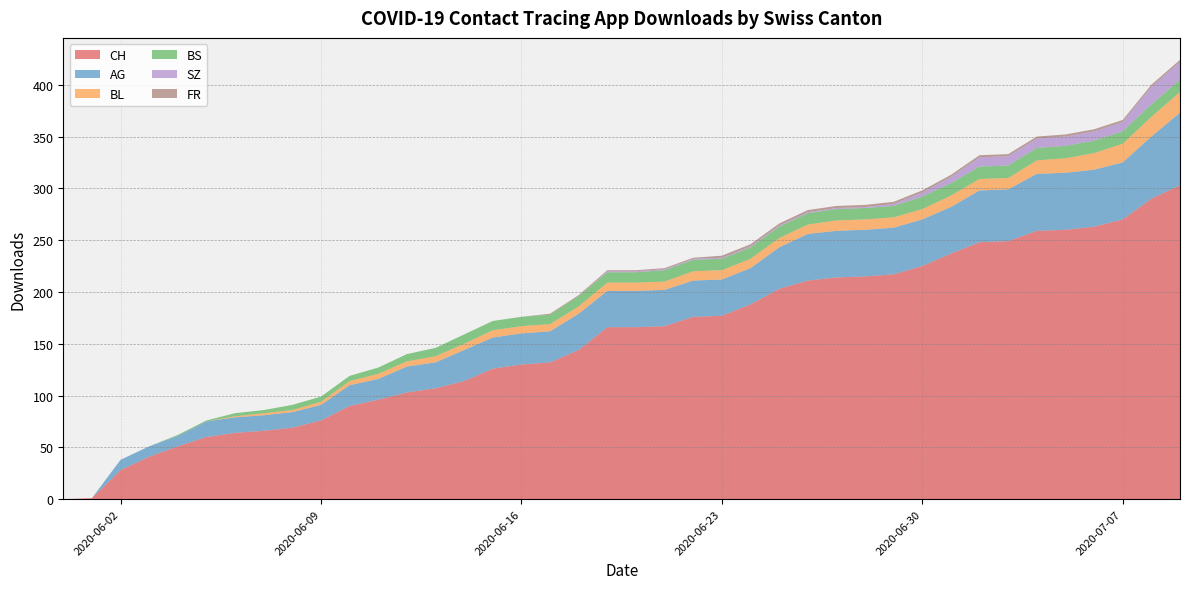

Reading left to right, what are all the values shown in this chart?

CH: 2020-05-31=0	2020-06-01=1	2020-06-02=28	2020-06-03=41	2020-06-04=51	2020-06-05=60	2020-06-06=64	2020-06-07=66	2020-06-08=69	2020-06-09=76	2020-06-10=90	2020-06-11=96	2020-06-12=103	2020-06-13=107	2020-06-14=114	2020-06-15=126	2020-06-16=130	2020-06-17=132	2020-06-18=144	2020-06-19=166	2020-06-20=166	2020-06-21=167	2020-06-22=176	2020-06-23=177	2020-06-24=188	2020-06-25=203	2020-06-26=211	2020-06-27=214	2020-06-28=215	2020-06-29=217	2020-06-30=225	2020-07-01=237	2020-07-02=248	2020-07-03=249	2020-07-04=259	2020-07-05=260	2020-07-06=263	2020-07-07=270	2020-07-08=290	2020-07-09=303
AG: 2020-05-31=0	2020-06-01=0	2020-06-02=10	2020-06-03=10	2020-06-04=10	2020-06-05=15	2020-06-06=15	2020-06-07=15	2020-06-08=15	2020-06-09=15	2020-06-10=20	2020-06-11=20	2020-06-12=25	2020-06-13=25	2020-06-14=30	2020-06-15=30	2020-06-16=30	2020-06-17=30	2020-06-18=35	2020-06-19=35	2020-06-20=35	2020-06-21=35	2020-06-22=35	2020-06-23=35	2020-06-24=35	2020-06-25=40	2020-06-26=45	2020-06-27=45	2020-06-28=45	2020-06-29=45	2020-06-30=45	2020-07-01=45	2020-07-02=50	2020-07-03=50	2020-07-04=55	2020-07-05=55	2020-07-06=55	2020-07-07=55	2020-07-08=60	2020-07-09=70
BL: 2020-05-31=0	2020-06-01=0	2020-06-02=0	2020-06-03=0	2020-06-04=0	2020-06-05=0	2020-06-06=1	2020-06-07=2	2020-06-08=2	2020-06-09=3	2020-06-10=4	2020-06-11=5	2020-06-12=5	2020-06-13=6	2020-06-14=6	2020-06-15=7	2020-06-16=7	2020-06-17=7	2020-06-18=7	2020-06-19=8	2020-06-20=8	2020-06-21=8	2020-06-22=9	2020-06-23=9	2020-06-24=9	2020-06-25=9	2020-06-26=9	2020-06-27=10	2020-06-28=10	2020-06-29=10	2020-06-30=10	2020-07-01=11	2020-07-02=11	2020-07-03=11	2020-07-04=13	2020-07-05=14	2020-07-06=16	2020-07-07=18	2020-07-08=19	2020-07-09=20
BS: 2020-05-31=0	2020-06-01=0	2020-06-02=0	2020-06-03=0	2020-06-04=1	2020-06-05=1	2020-06-06=3	2020-06-07=3	2020-06-08=5	2020-06-09=5	2020-06-10=5	2020-06-11=6	2020-06-12=7	2020-06-13=8	2020-06-14=9	2020-06-15=9	2020-06-16=9	2020-06-17=9	2020-06-18=10	2020-06-19=10	2020-06-20=10	2020-06-21=11	2020-06-22=11	2020-06-23=11	2020-06-24=11	2020-06-25=11	2020-06-26=11	2020-06-27=11	2020-06-28=11	2020-06-29=11	2020-06-30=12	2020-07-01=12	2020-07-02=12	2020-07-03=12	2020-07-04=12	2020-07-05=12	2020-07-06=12	2020-07-07=12	2020-07-08=12	2020-07-09=12
SZ: 2020-05-31=0	2020-06-01=0	2020-06-02=0	2020-06-03=0	2020-06-04=0	2020-06-05=0	2020-06-06=0	2020-06-07=0	2020-06-08=0	2020-06-09=0	2020-06-10=0	2020-06-11=0	2020-06-12=0	2020-06-13=0	2020-06-14=0	2020-06-15=0	2020-06-16=0	2020-06-17=0	2020-06-18=0	2020-06-19=1	2020-06-20=1	2020-06-21=1	2020-06-22=1	2020-06-23=1	2020-06-24=1	2020-06-25=1	2020-06-26=1	2020-06-27=1	2020-06-28=1	2020-06-29=2	2020-06-30=4	2020-07-01=6	2020-07-02=9	2020-07-03=9	2020-07-04=9	2020-07-05=9	2020-07-06=9	2020-07-07=9	2020-07-08=17	2020-07-09=17
FR: 2020-05-31=0	2020-06-01=0	2020-06-02=0	2020-06-03=0	2020-06-04=0	2020-06-05=0	2020-06-06=0	2020-06-07=0	2020-06-08=0	2020-06-09=0	2020-06-10=0	2020-06-11=0	2020-06-12=0	2020-06-13=0	2020-06-14=0	2020-06-15=0	2020-06-16=0	2020-06-17=1	2020-06-18=1	2020-06-19=1	2020-06-20=1	2020-06-21=1	2020-06-22=1	2020-06-23=2	2020-06-24=2	2020-06-25=2	2020-06-26=2	2020-06-27=2	2020-06-28=2	2020-06-29=2	2020-06-30=2	2020-07-01=2	2020-07-02=2	2020-07-03=2	2020-07-04=2	2020-07-05=2	2020-07-06=2	2020-07-07=2	2020-07-08=2	2020-07-09=2